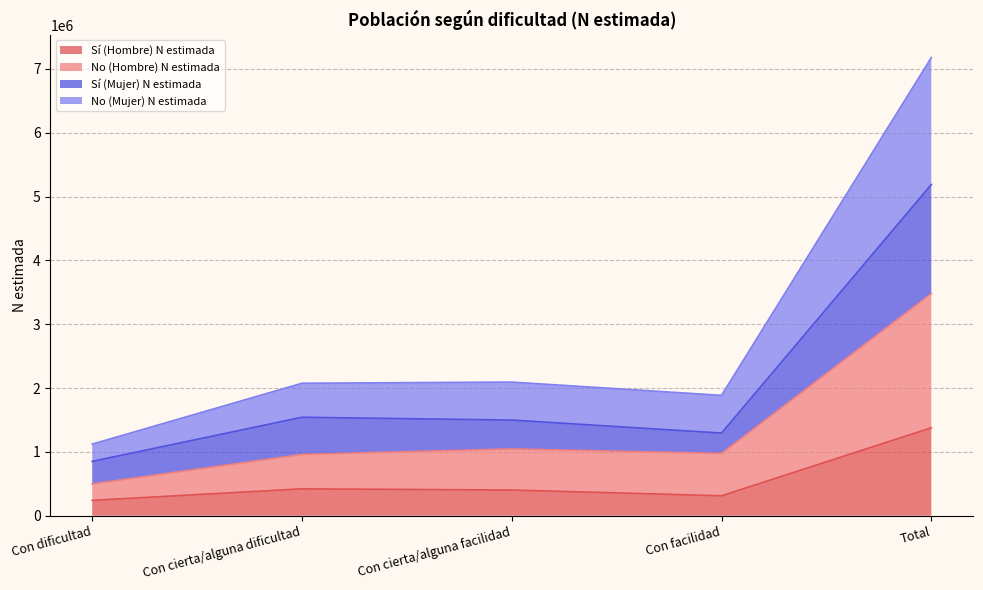

What is the approximate value of Sí (Mujer) N estimada at Con cierta/alguna dificultad, to the nearest 100?

1543100